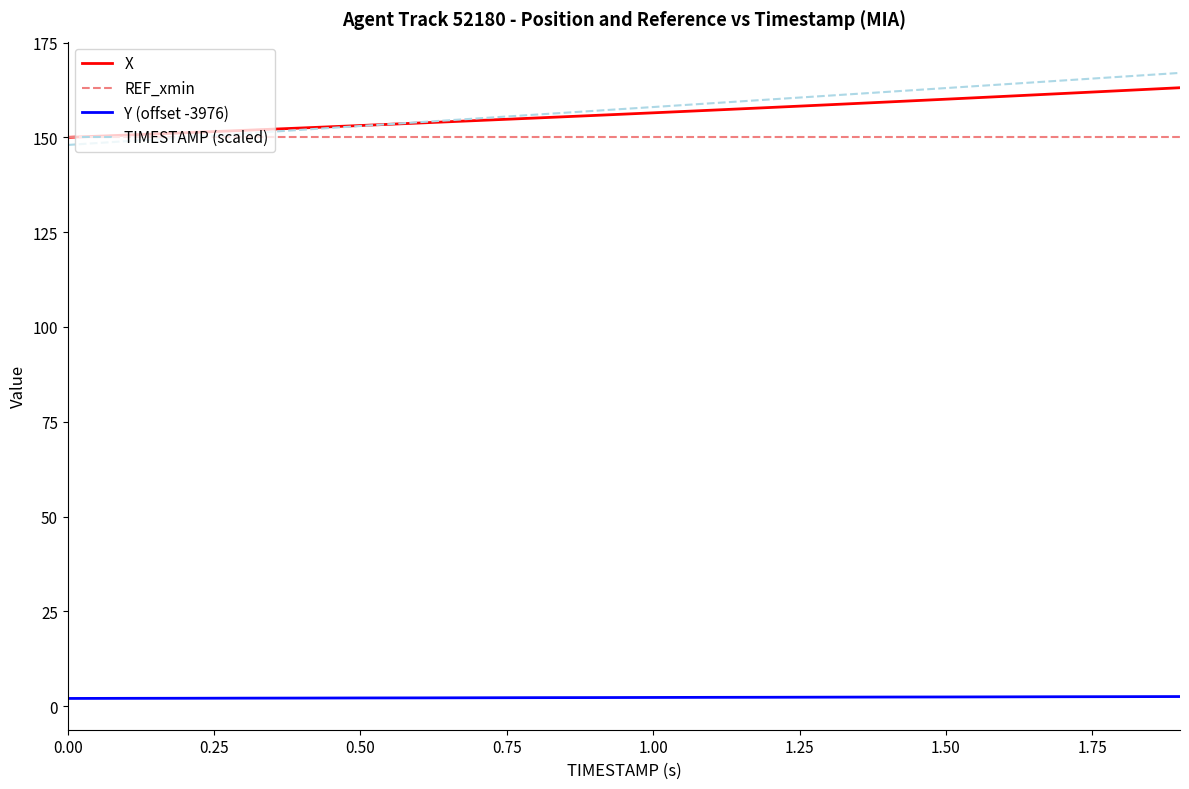

Which series has the largest range (max minus min)?

TIMESTAMP (scaled)